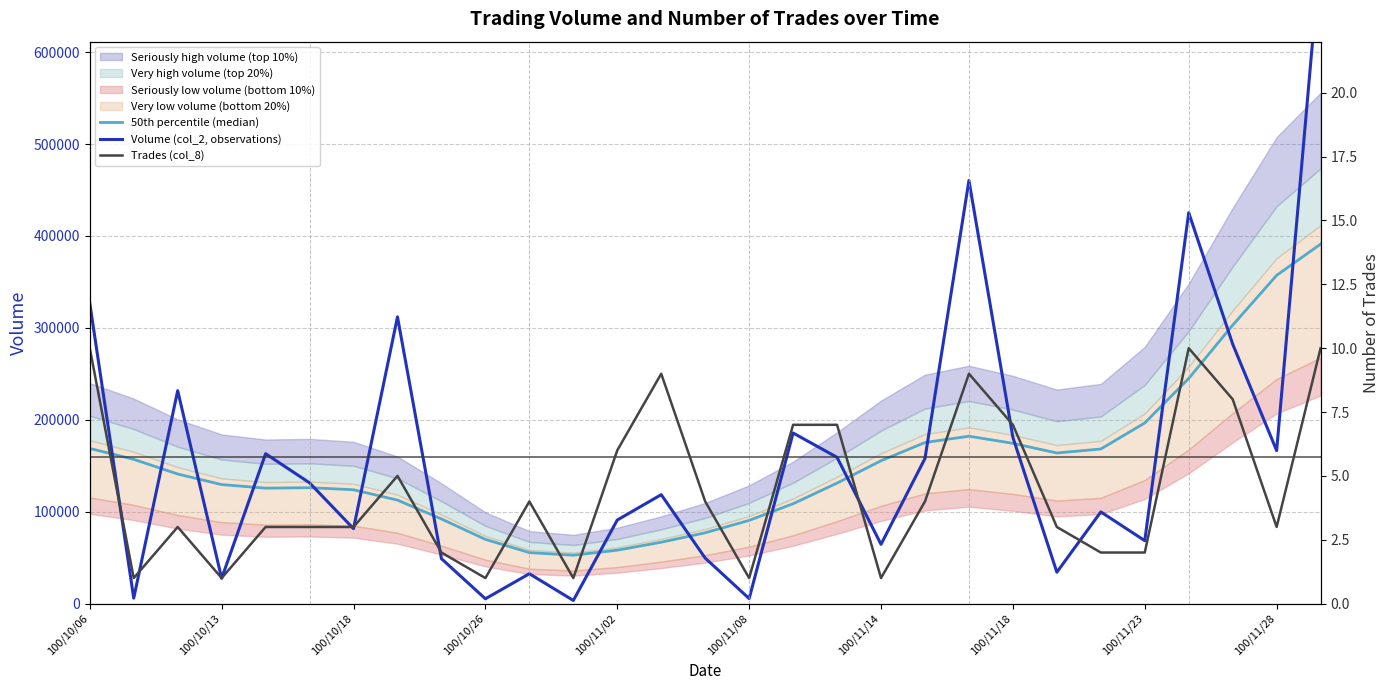

True or false: 50th percentile (median) and Trades (col_8) intersect in this chart.

False